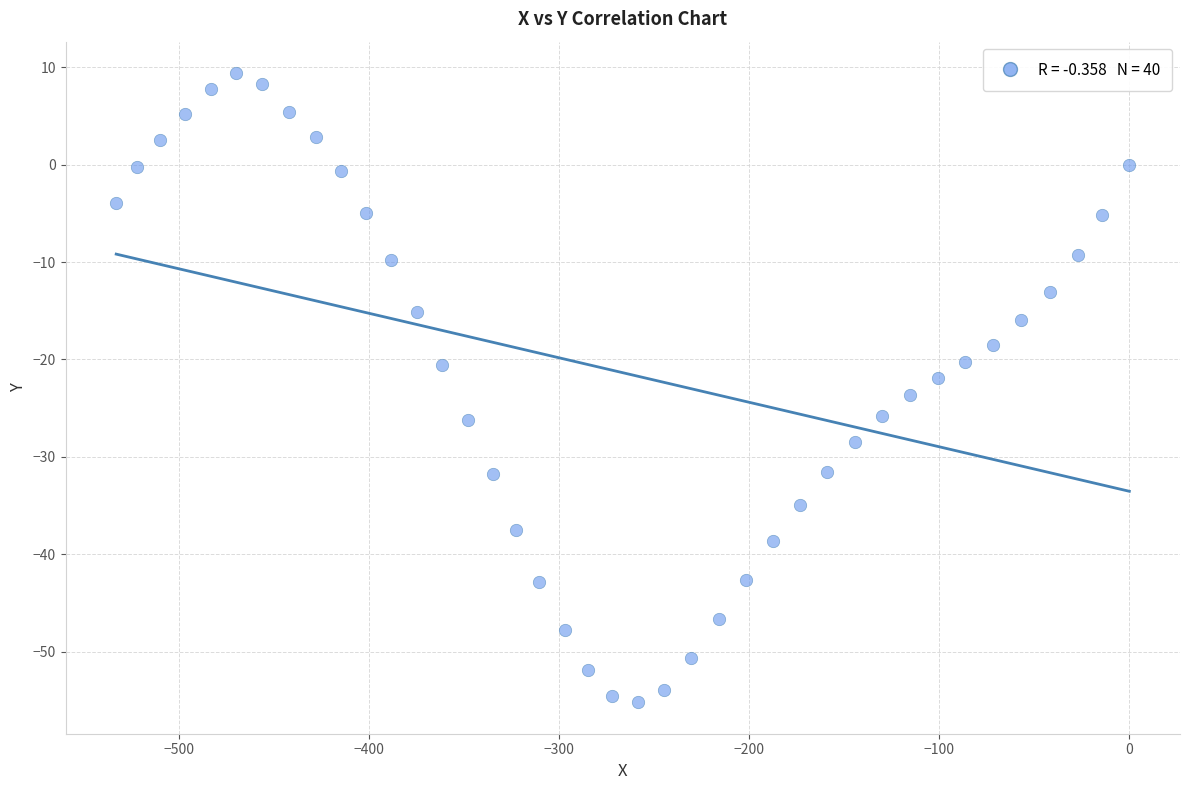

What is the range of X values (max minus min)?

533.3